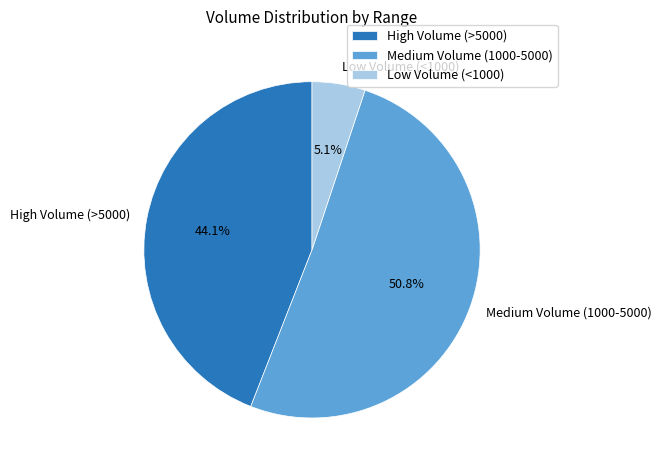

Combined, what portion of the pie is Medium Volume (1000-5000) and Low Volume (<1000)?

55.9%